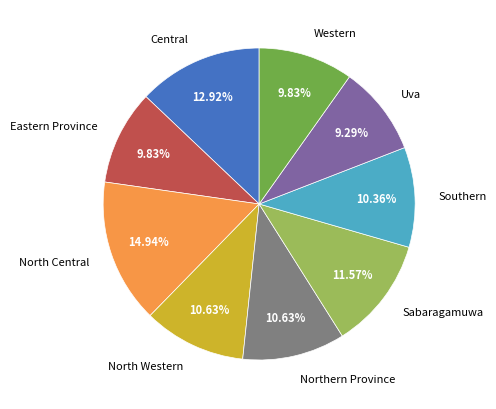

To the nearest percent, what is the combined percentage of Central and Eastern Province?

23%